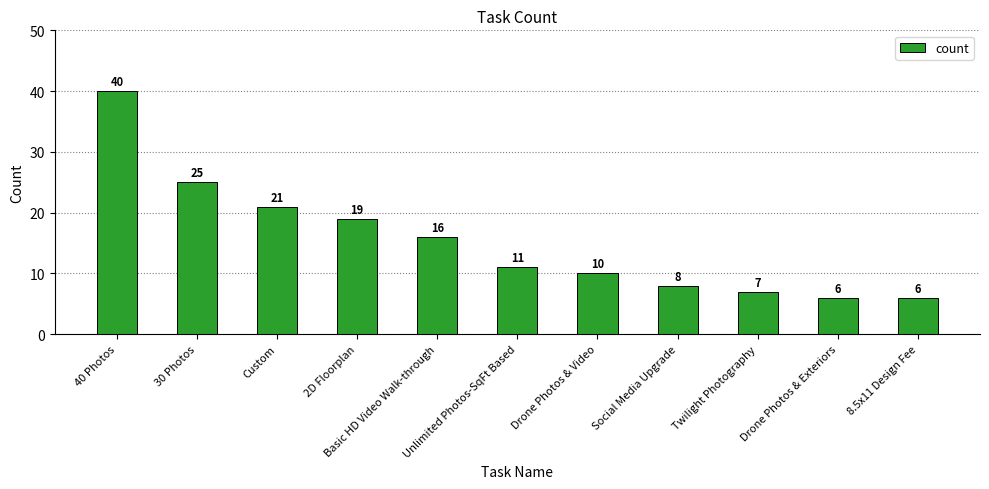

At which label does the data first exceed 11?

40 Photos